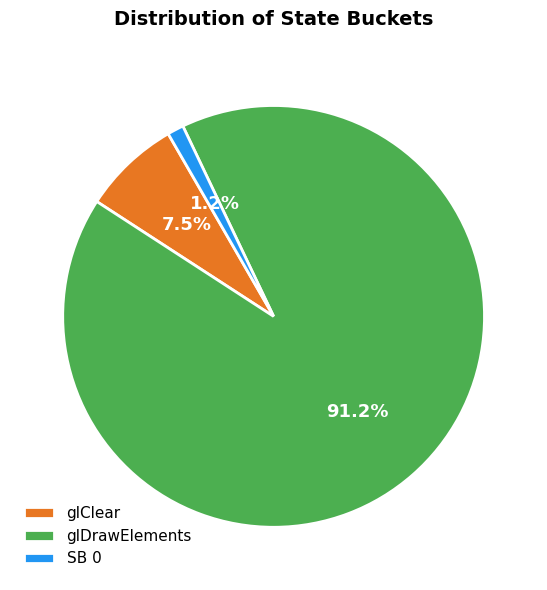

Rank the categories by value from lowest to highest.

SB 0, glClear, glDrawElements